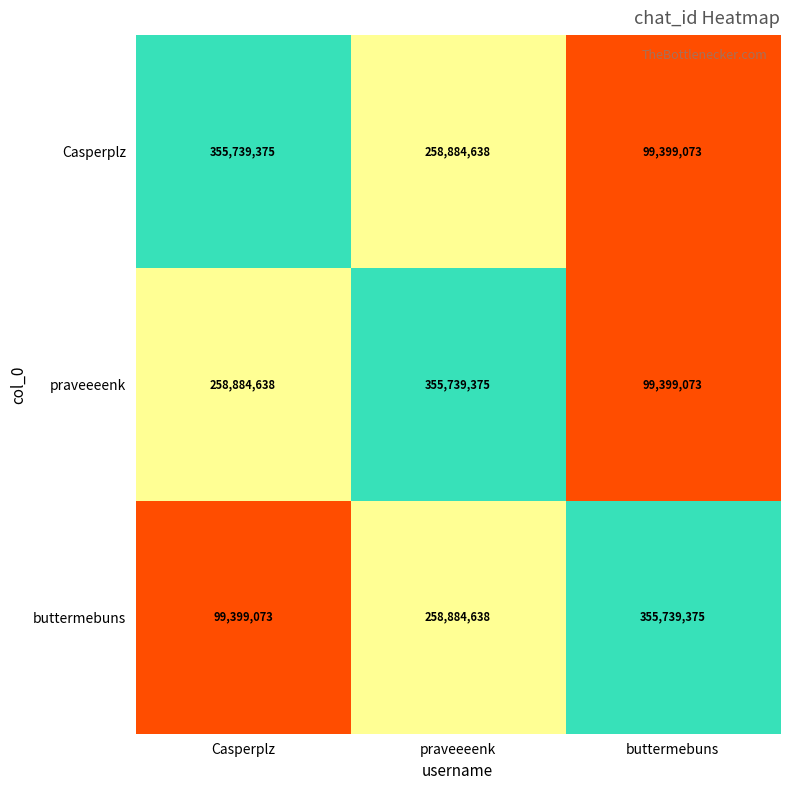

What is the total value across all series at Casperplz?

714023086